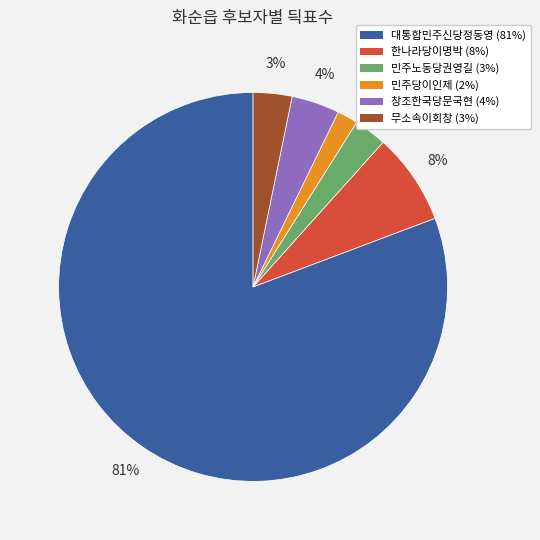

Count the number of slices in the pie.

6